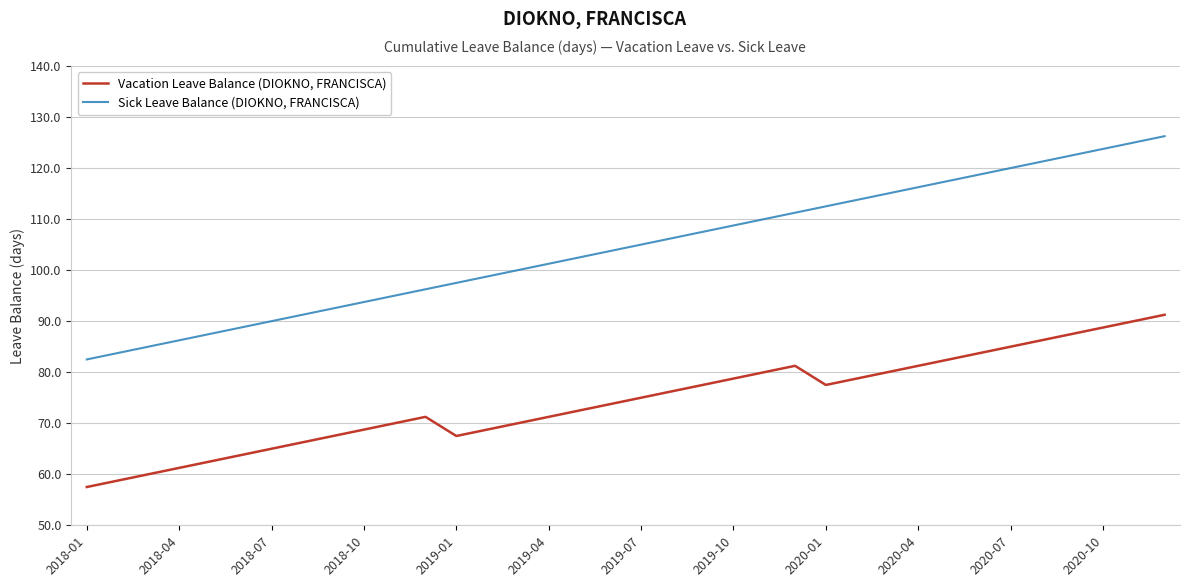

Which series has the largest total across all categories?

Sick Leave Balance (DIOKNO, FRANCISCA)